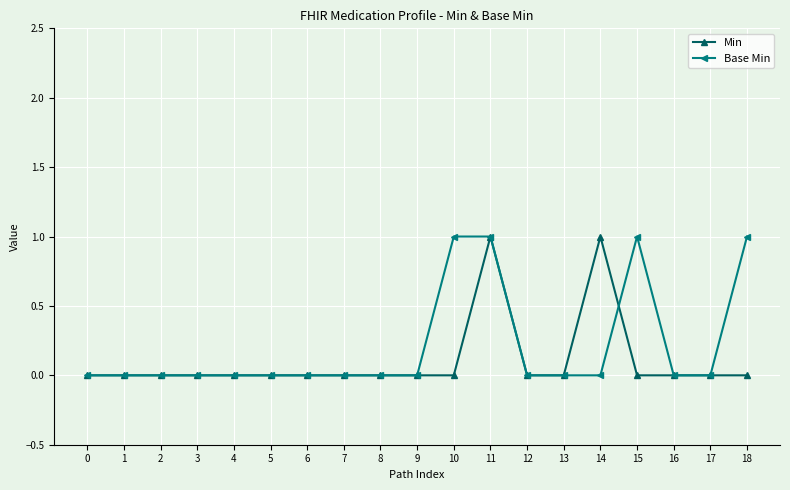

What is the greatest value displayed?

1